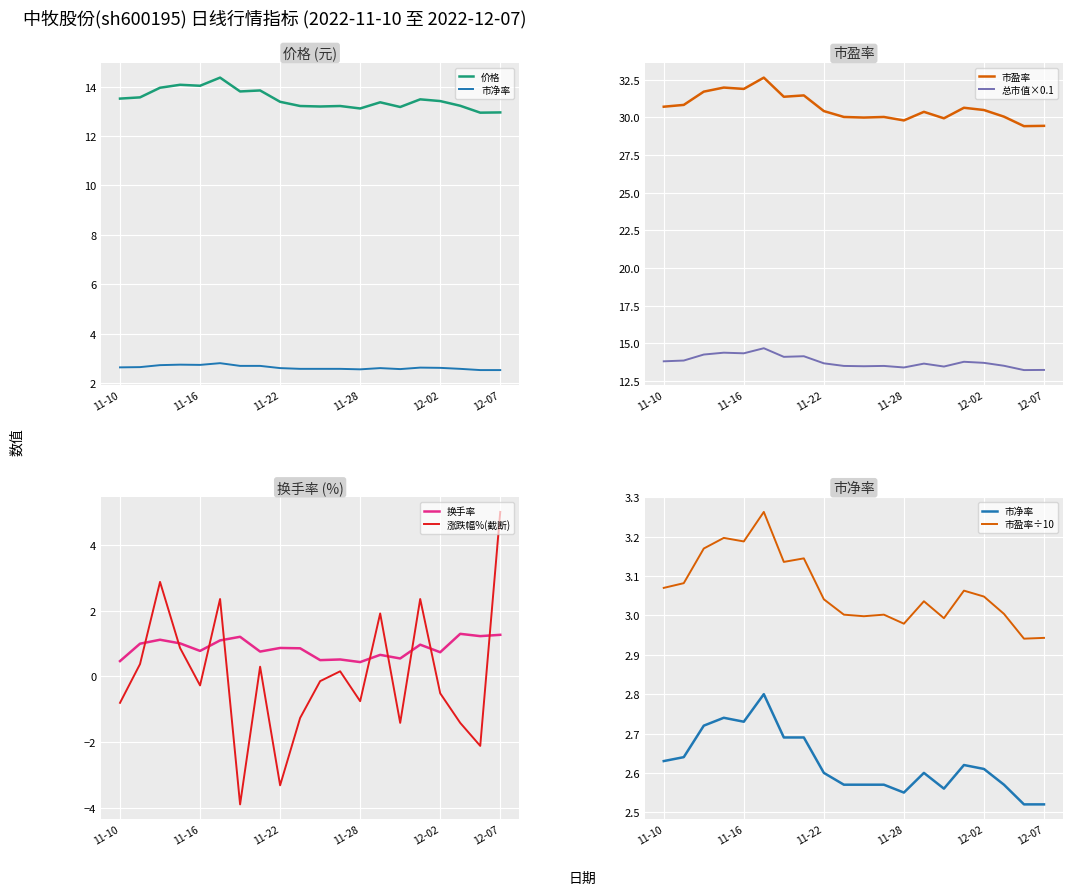

The value of 市盈率 at 11-10 is 30.7. True or false?

True